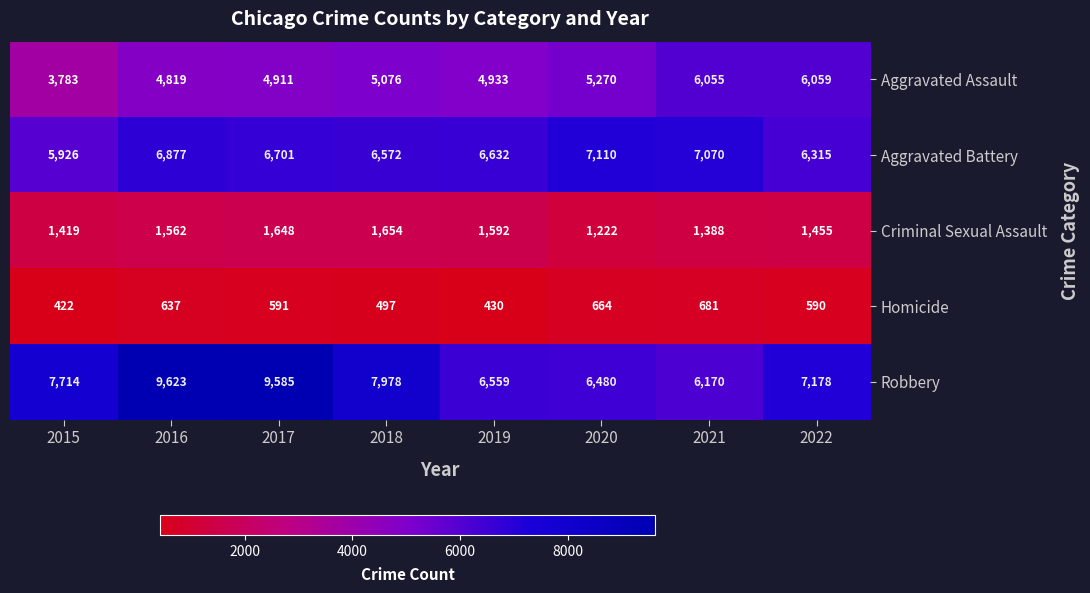

Is it true that Homicide equals 430 at 2019?

True